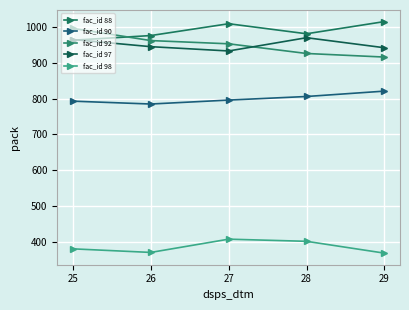

What is the sum of the fac_id 92 values at 27 and 28?

1879